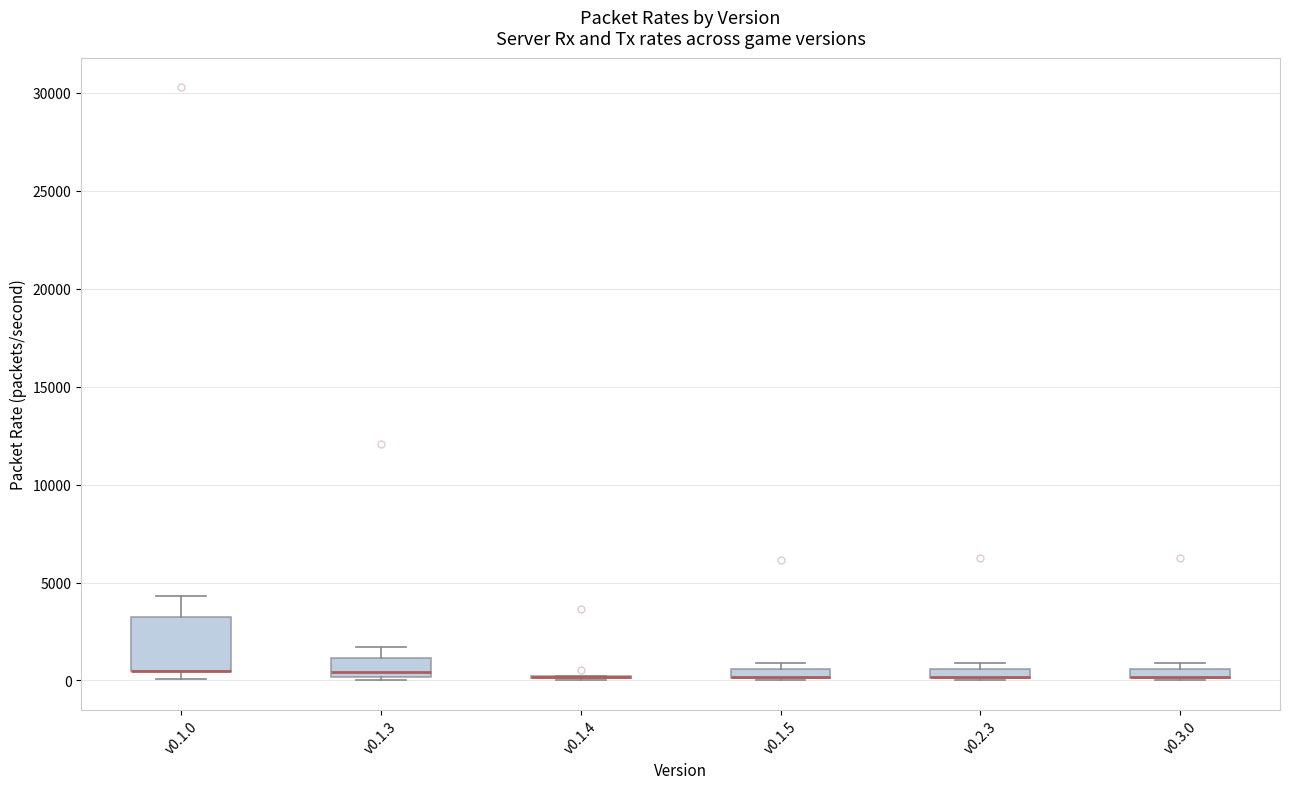

Which box is the tallest, from its lower edge to its upper edge?

v0.1.0